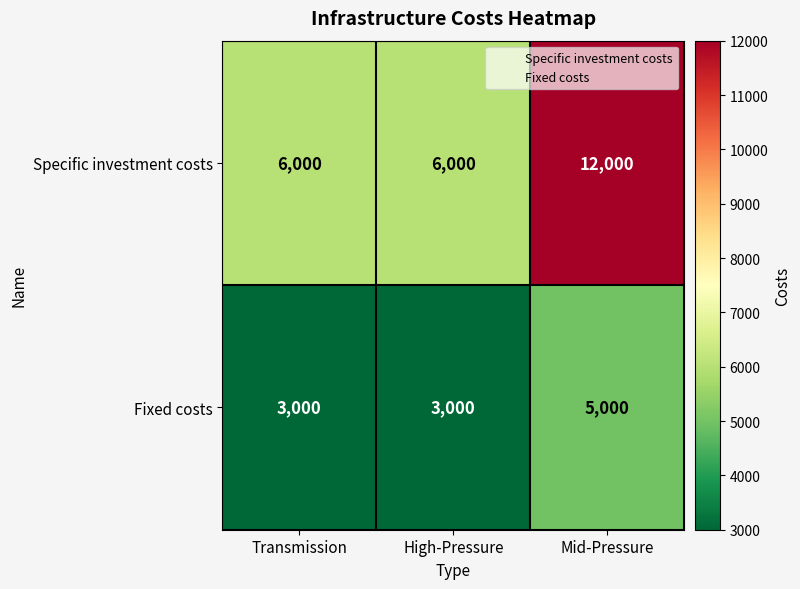

How many categories are shown in the chart?

3